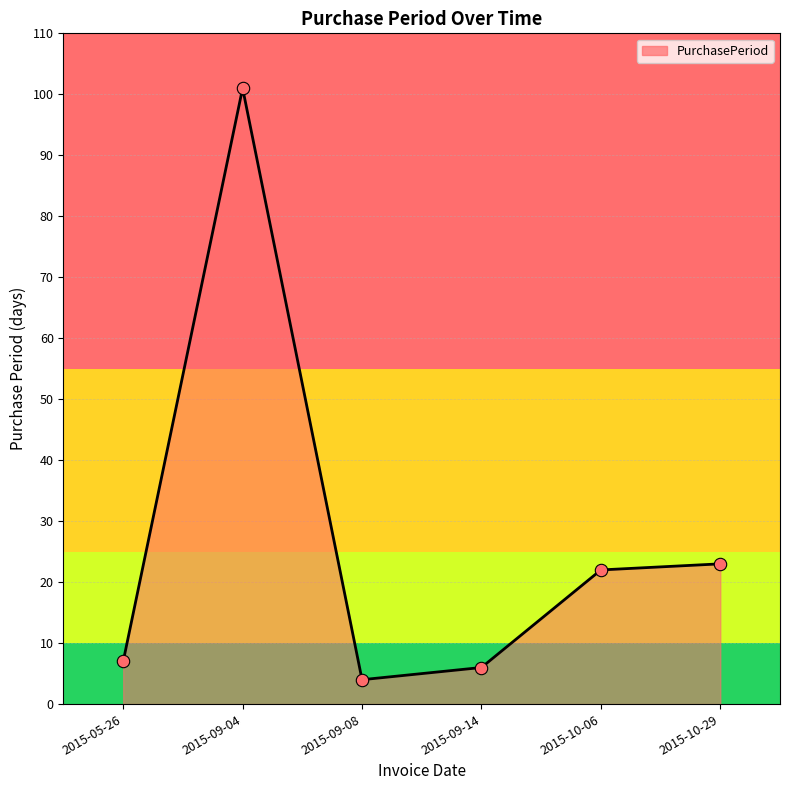

What is the ratio of the value at 2015-09-08 to the value at 2015-10-29?

0.2